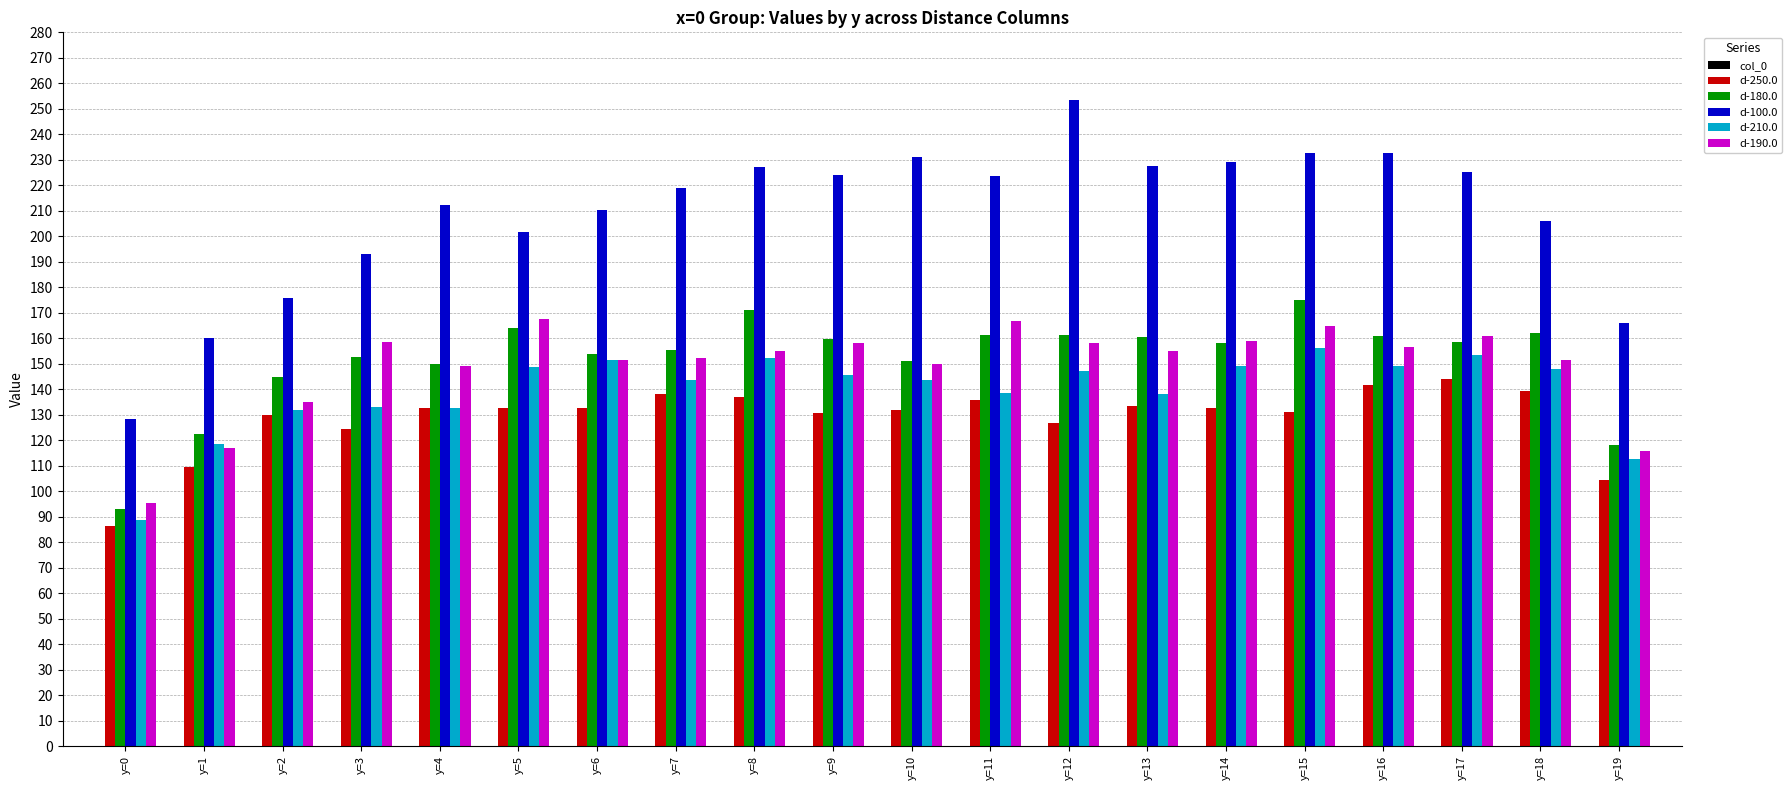

What is the sum of the d-250.0 values at y=9 and y=10?

262.3